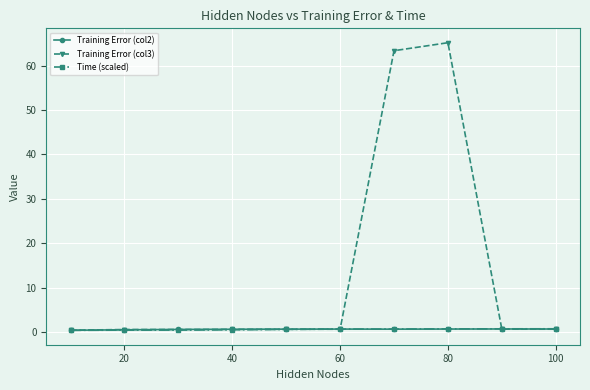

Which series has the largest total across all categories?

Training Error (col3)